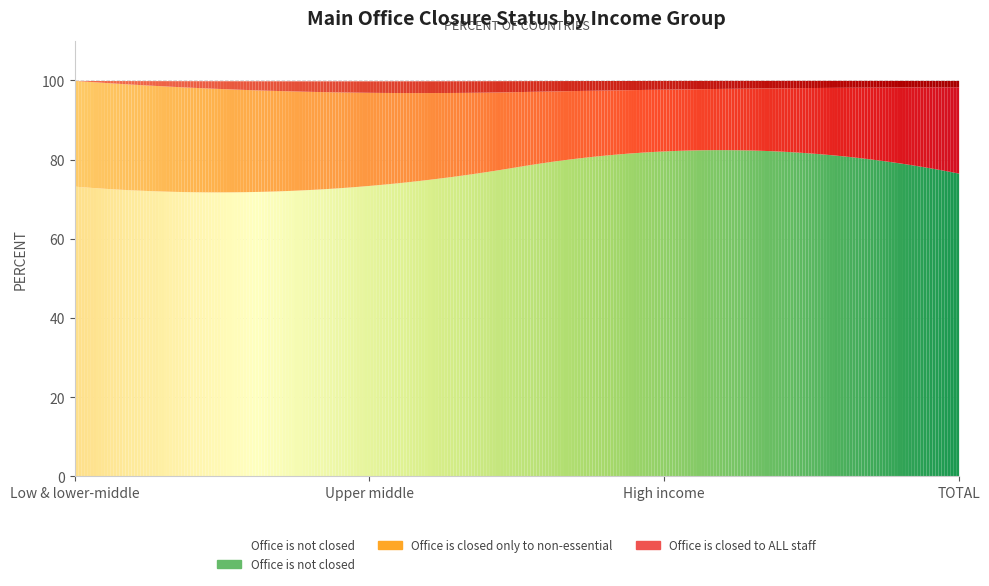

Is the value of Office is closed only to non-essential at Upper middle greater than the value of Office is closed to ALL staff at Upper middle?

Yes